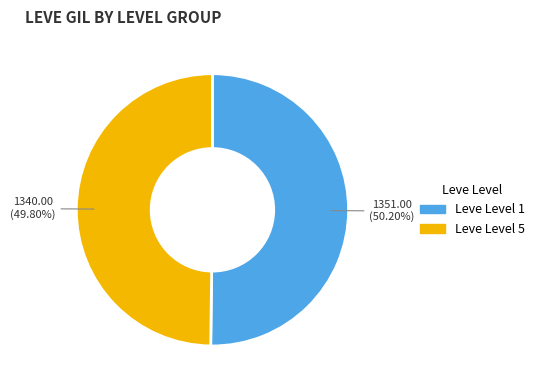

Is there any slice that represents more than half of the pie?

Yes